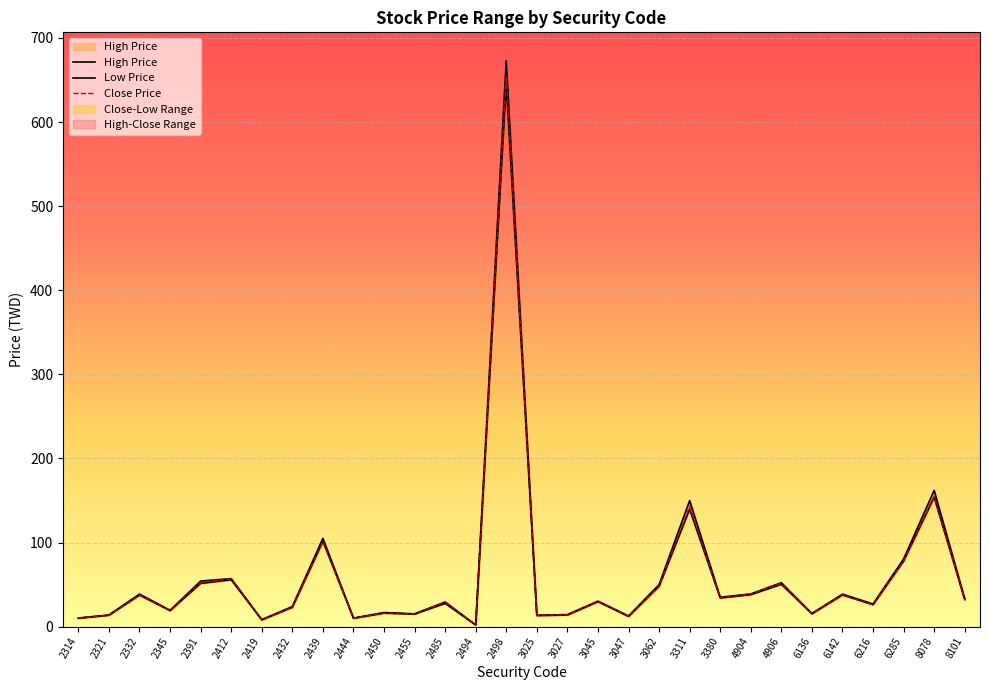

List the series in order of their peak value, highest first.

High Price, Close Price, Low Price